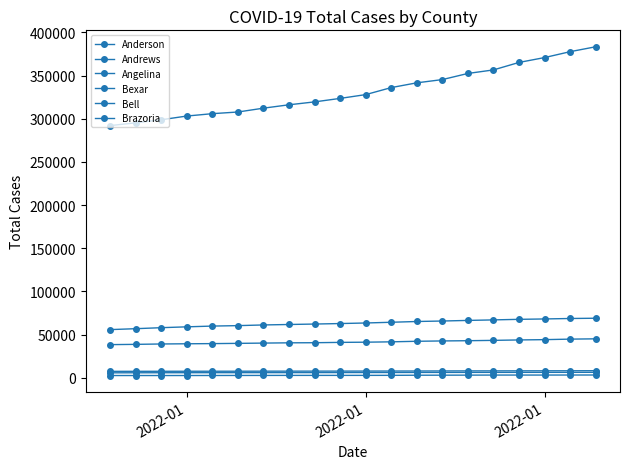

How many series are shown in this chart?

6